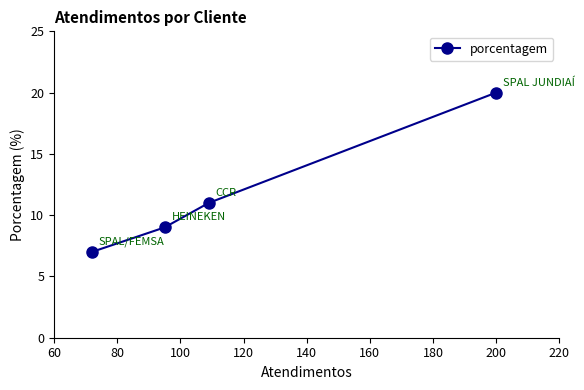

What is the average value?

12